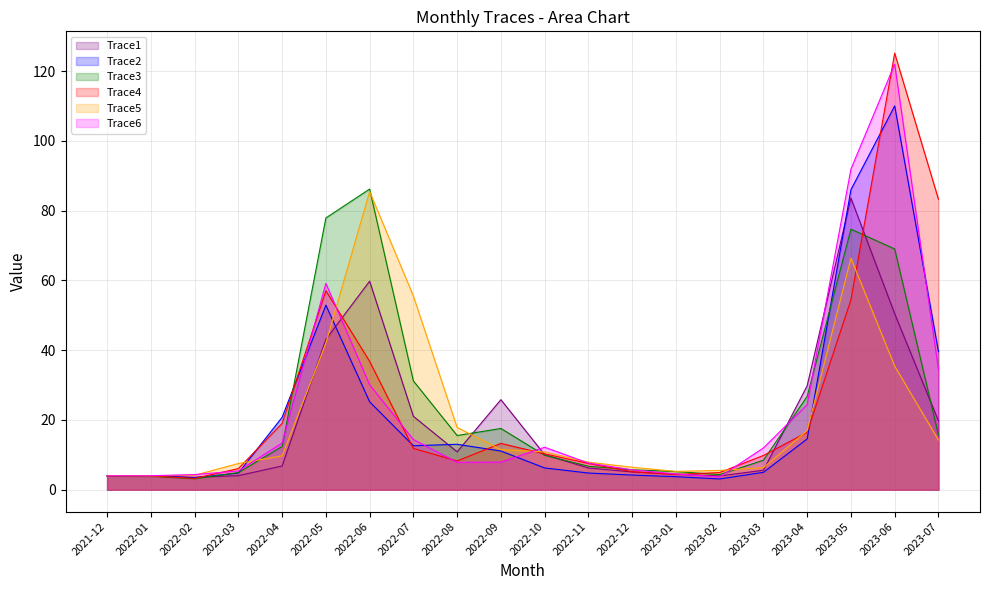

What is the value of the Trace5 point at the 6th from the left?

42.0